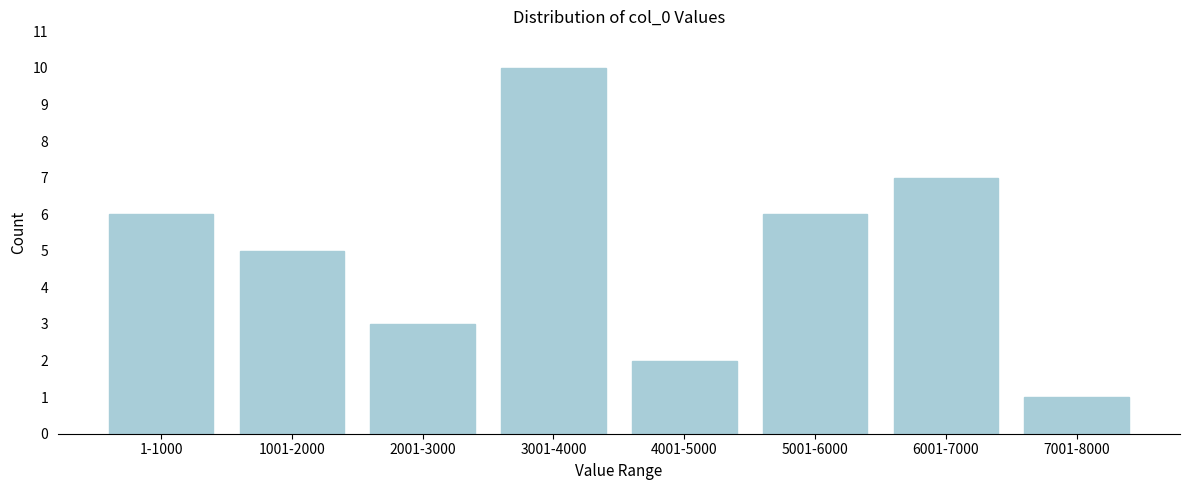

Reading right to left, extract all data points from this chart.

7001-8000=1	6001-7000=7	5001-6000=6	4001-5000=2	3001-4000=10	2001-3000=3	1001-2000=5	1-1000=6